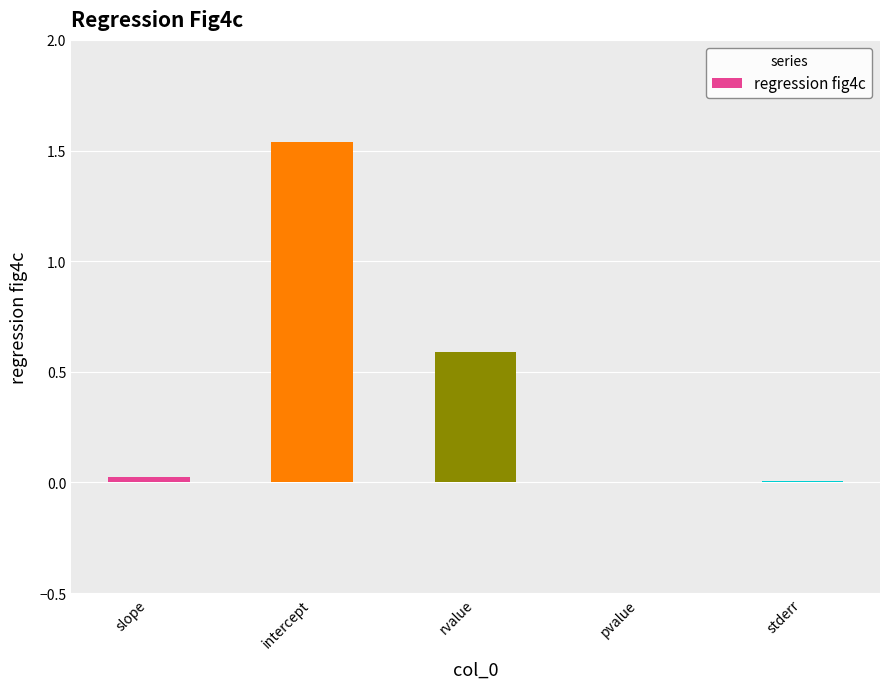

At which category does the chart reach its peak across all series?

intercept